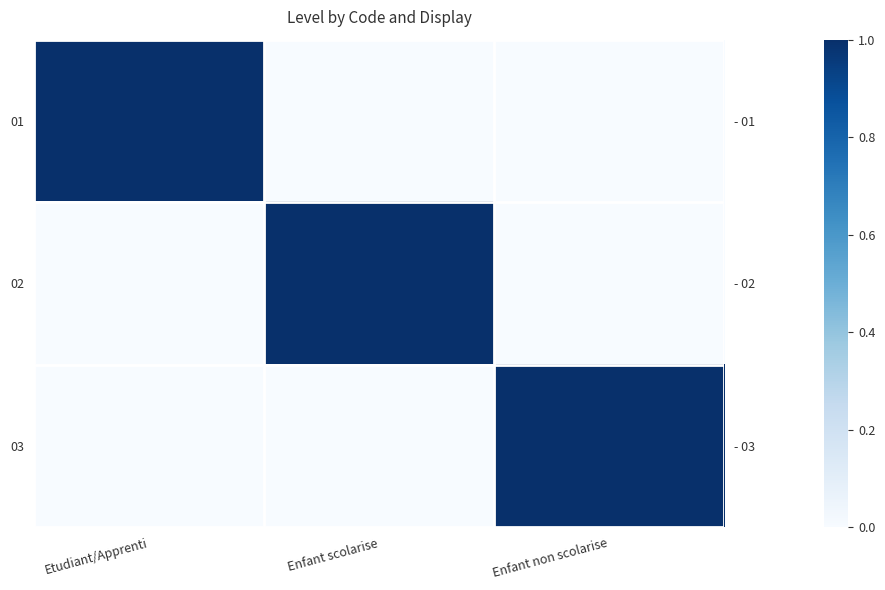

At Etudiant/Apprenti, list the series in order from smallest to largest.

02, 03, 01